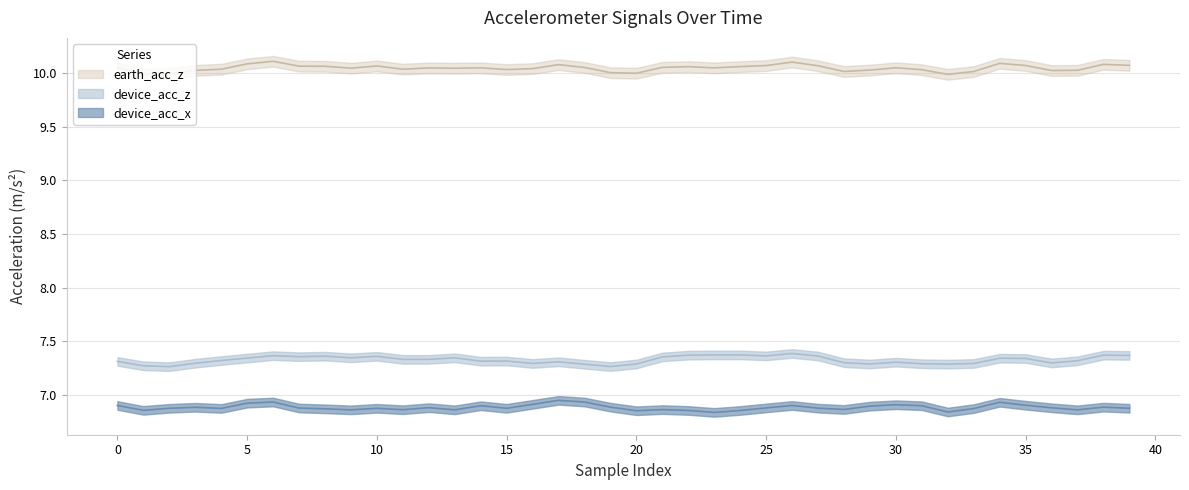

Does the chart display data point markers on the line(s)?

No